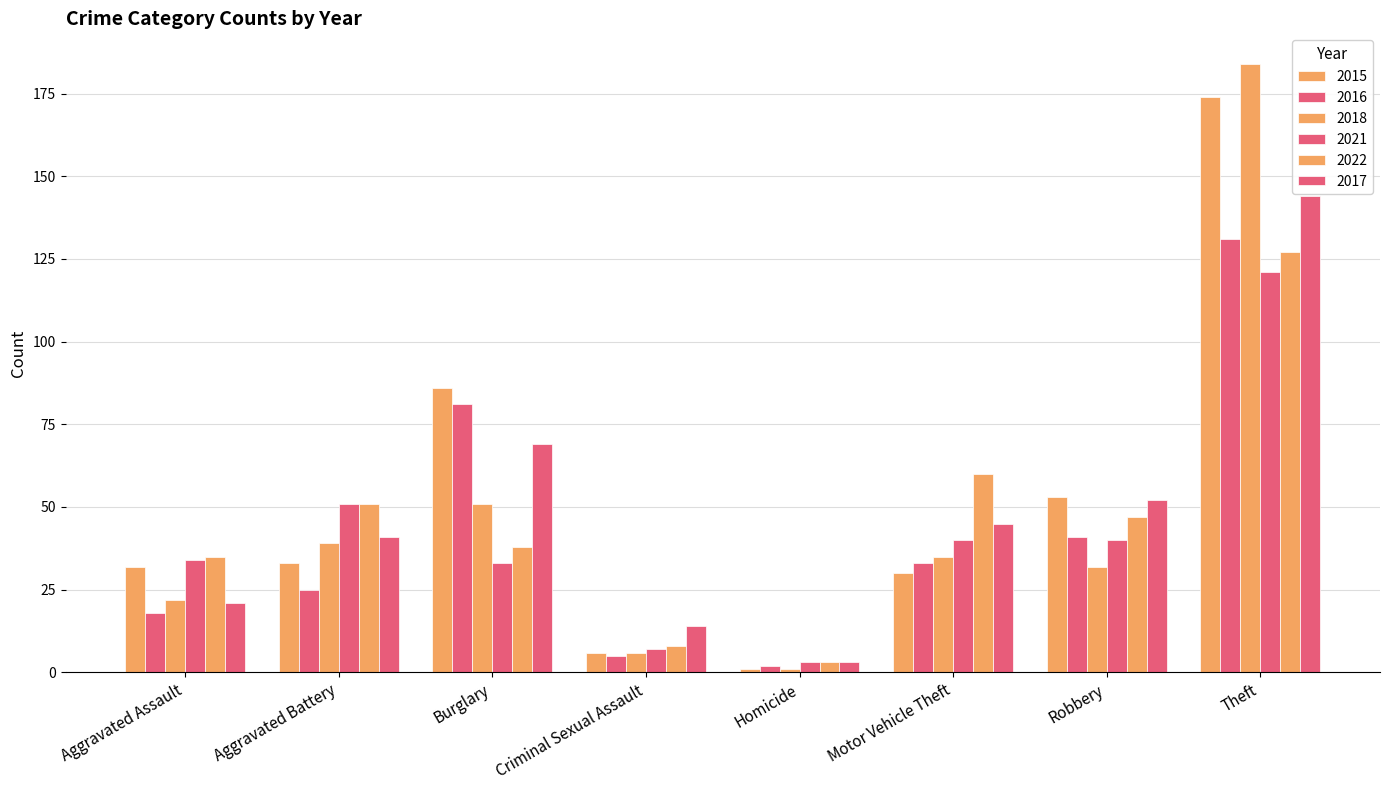

What is the value of the 2015 bar at the 5th from the left?

1